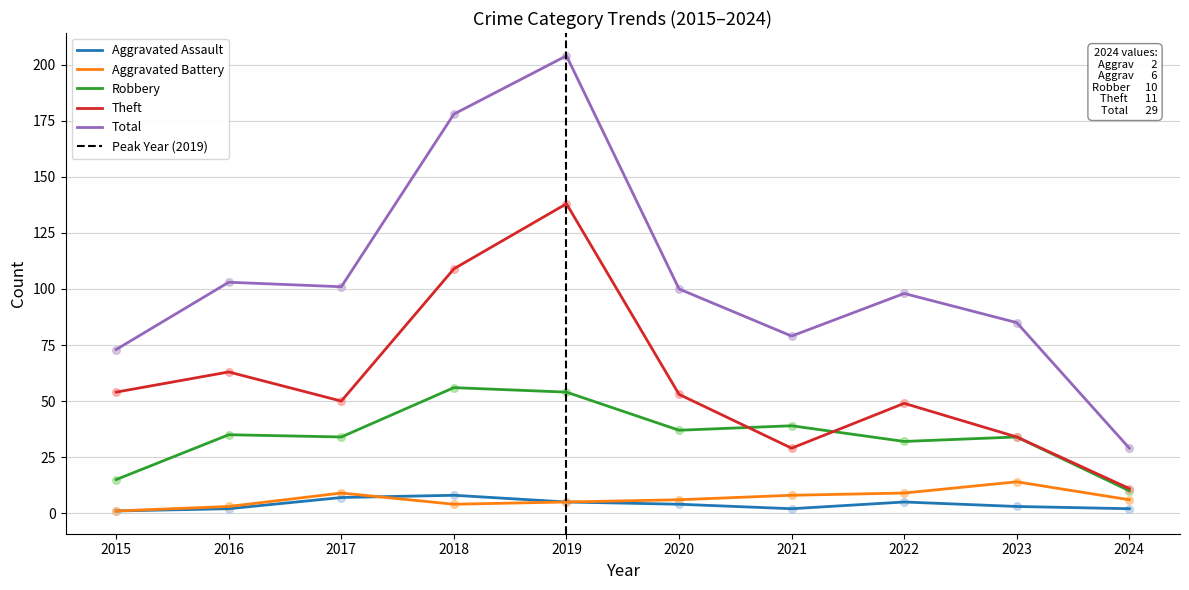

Which series has the largest total across all categories?

Total